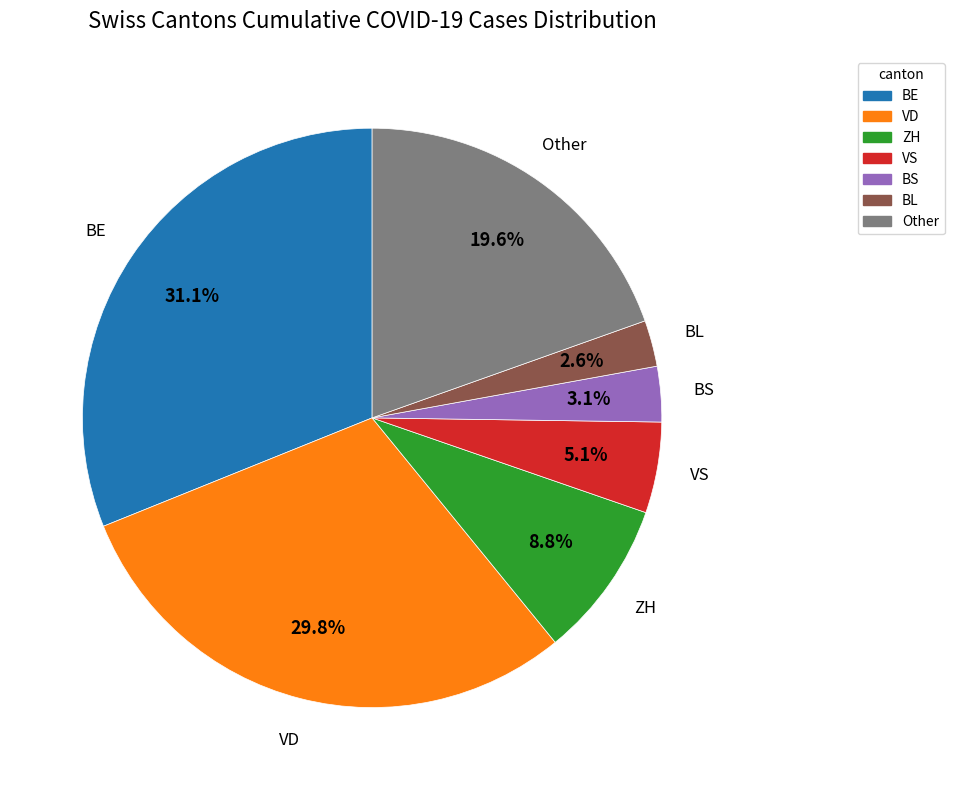

Is there any slice that represents more than half of the pie?

No